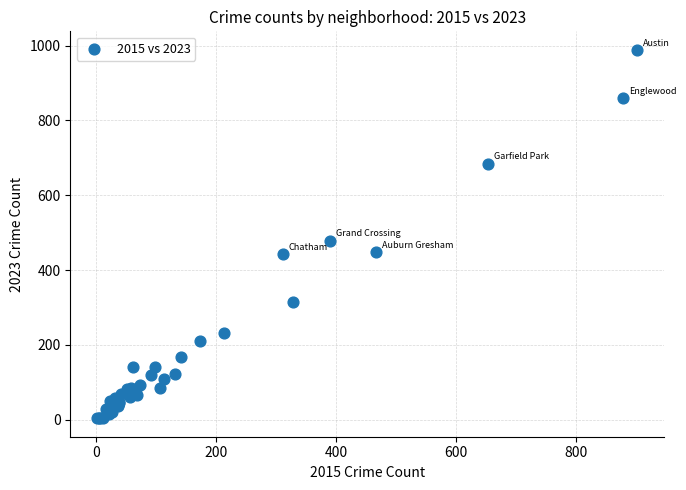

What Y value in the scatter plot is closest to 496?

479